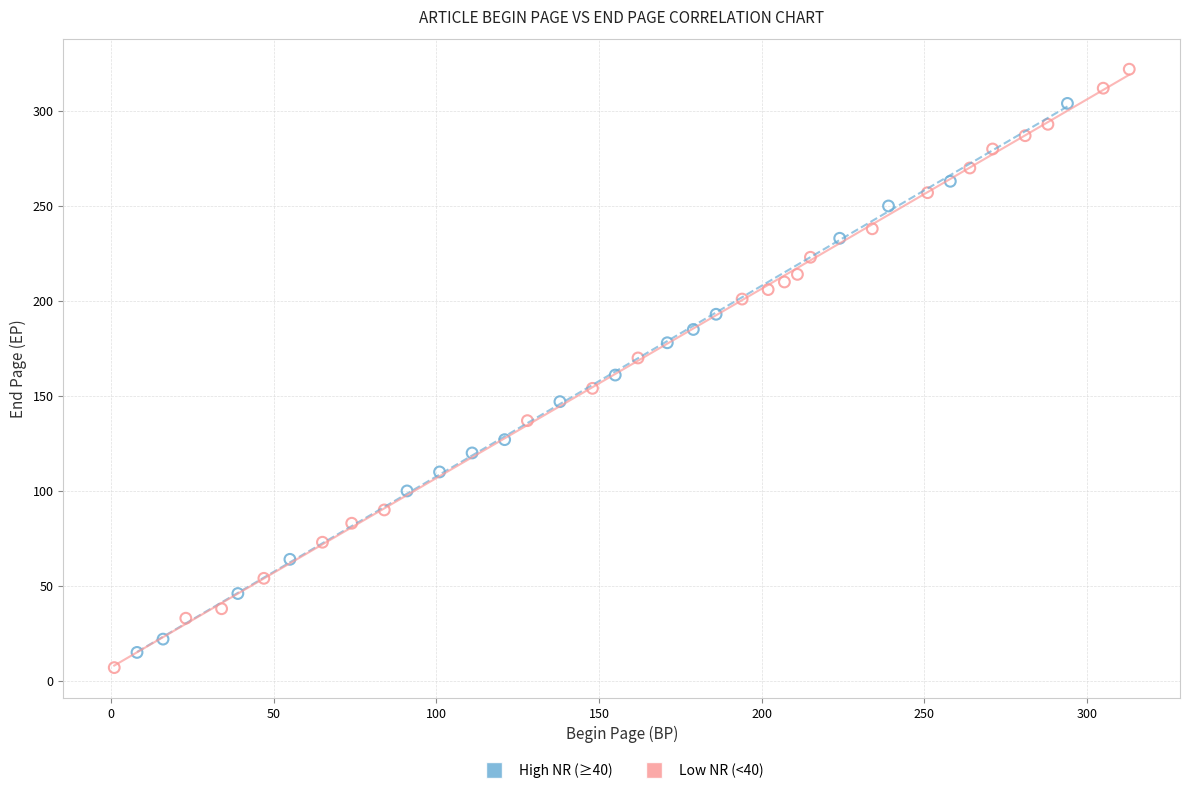

Which series reaches the minimum Y coordinate?

Low NR (<40)